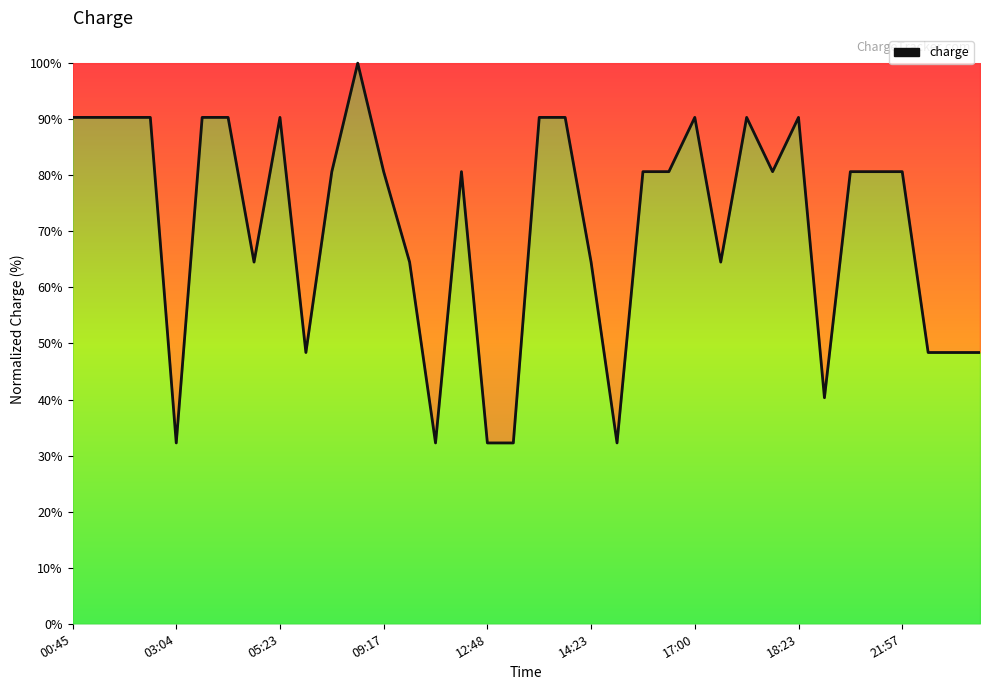

What is the difference between the maximum and minimum values?

67.7